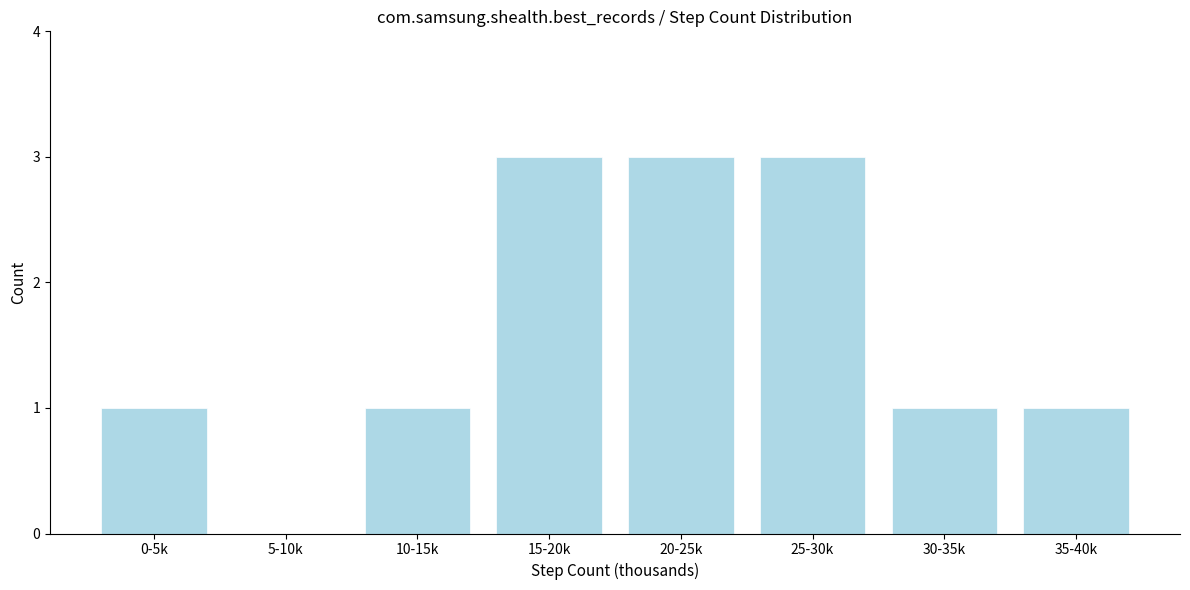

Reading left to right, what are all the values shown in this chart?

0-5k=1	5-10k=0	10-15k=1	15-20k=3	20-25k=3	25-30k=3	30-35k=1	35-40k=1